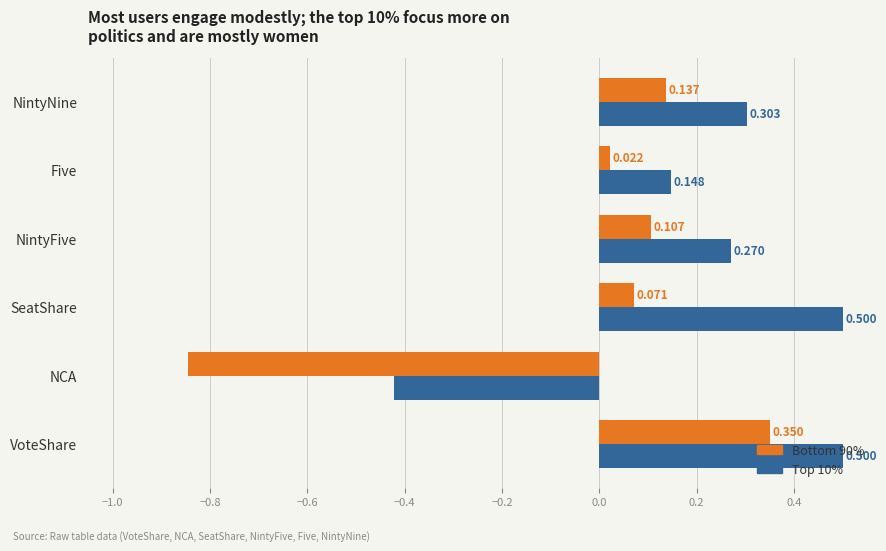

How many negative values does the Bottom 90% series have?

1